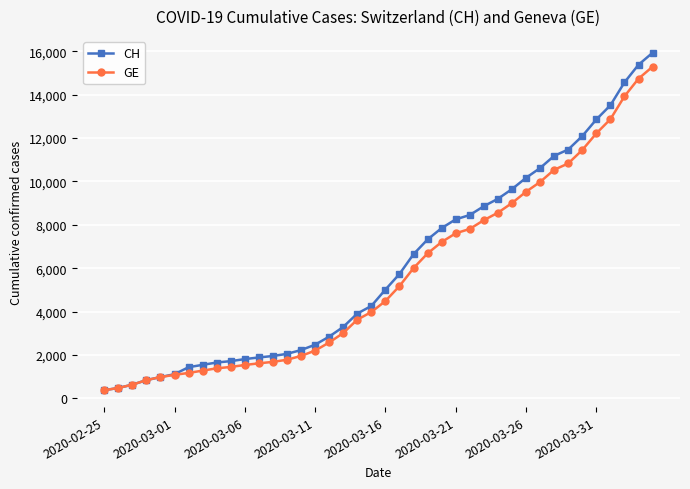

What is the minimum value shown in the chart?

375